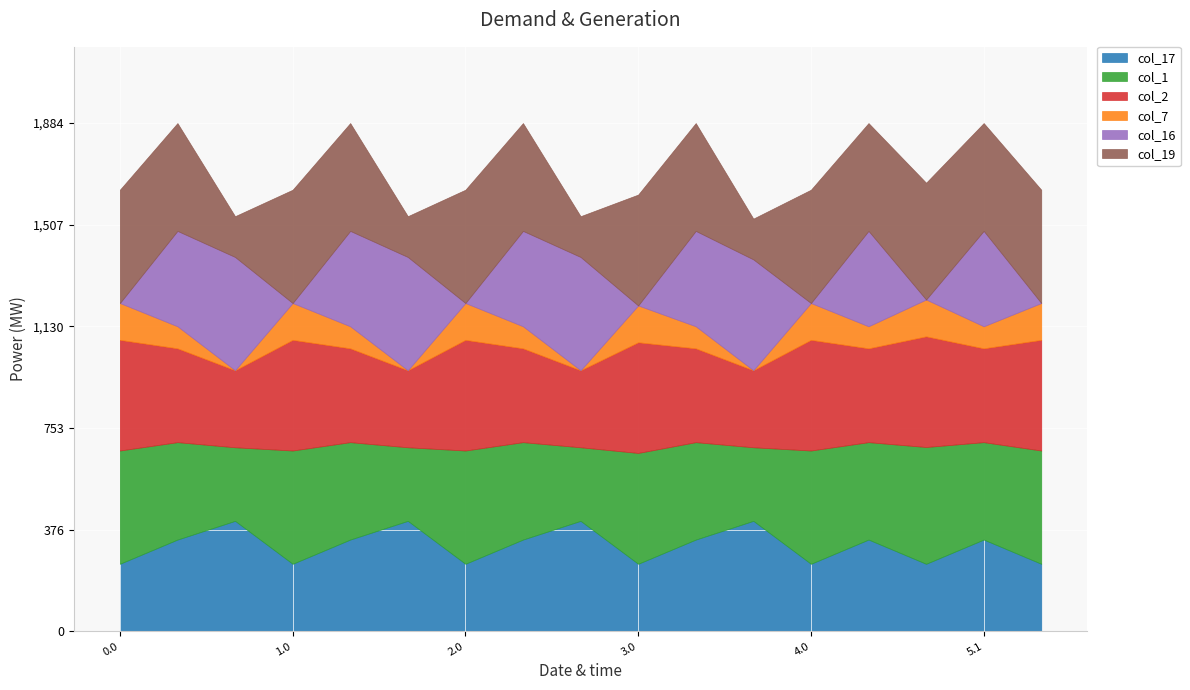

Reading left to right, transcribe all the data shown in this chart.

col_17: 0.0=250.3	0.1=340.1	0.2=409.5	1.0=250.3	1.1=340.1	1.2=409.5	2.0=250.3	2.1=340.1	2.2=409.5	3.0=250.3	3.1=340.1	3.2=409.5	4.0=250.3	4.1=340.1	5.0=250.3	5.1=340.1	6.0=250.3
col_1: 0.0=420.0	0.1=361.1	0.2=272.7	1.0=420.0	1.1=361.1	1.2=272.7	2.0=420.0	2.1=361.1	2.2=272.7	3.0=411.0	3.1=361.1	3.2=272.7	4.0=420.0	4.1=361.1	5.0=433.0	5.1=361.1	6.0=420.0
col_2: 0.0=410.3	0.1=347.9	0.2=285.5	1.0=410.3	1.1=347.9	1.2=285.5	2.0=410.3	2.1=347.9	2.2=285.5	3.0=410.3	3.1=347.9	3.2=285.5	4.0=410.3	4.1=347.9	5.0=410.3	5.1=347.9	6.0=410.3
col_7: 0.0=136.4	0.1=81.6	0.2=0.0	1.0=136.4	1.1=81.6	1.2=0.0	2.0=136.4	2.1=81.6	2.2=0.0	3.0=136.4	3.1=81.6	3.2=0.0	4.0=136.4	4.1=81.6	5.0=136.4	5.1=81.6	6.0=136.4
col_16: 0.0=0.0	0.1=353.7	0.2=420.0	1.0=0.0	1.1=353.7	1.2=420.0	2.0=0.0	2.1=353.7	2.2=420.0	3.0=0.0	3.1=353.7	3.2=411.0	4.0=0.0	4.1=353.7	5.0=0.0	5.1=353.7	6.0=0.0
col_19: 0.0=420.0	0.1=399.7	0.2=151.1	1.0=420.0	1.1=399.7	1.2=151.1	2.0=420.0	2.1=399.7	2.2=151.1	3.0=411.0	3.1=399.7	3.2=151.1	4.0=420.0	4.1=399.7	5.0=433.0	5.1=399.7	6.0=420.0